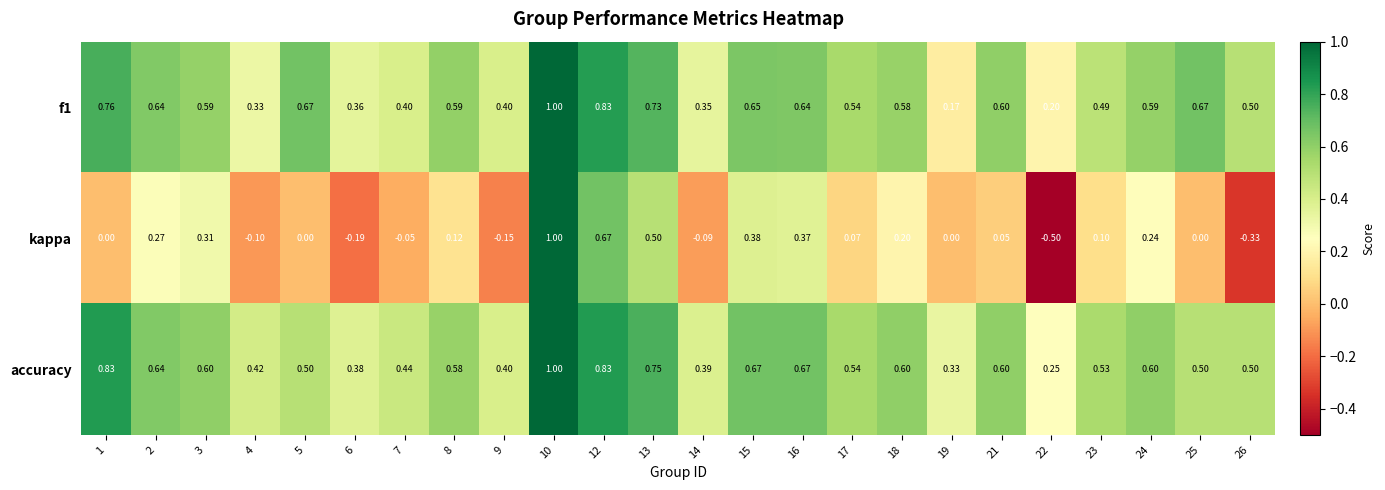

Is the value of accuracy at 26 greater than the value of kappa at 15?

Yes